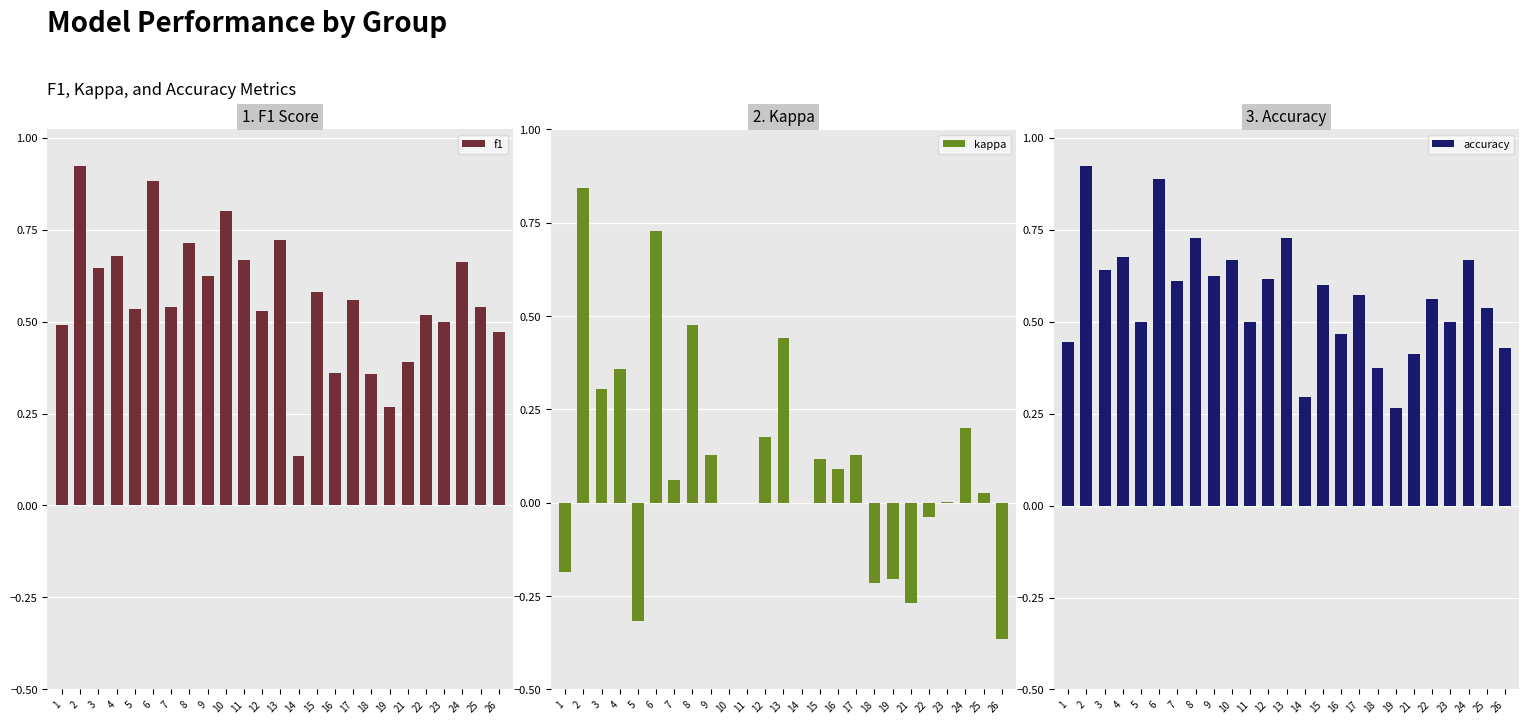

Reading left to right, list all the values displayed in this chart.

f1: 0.5	0.9	0.6	0.7	0.5	0.9	0.5	0.7	0.6	0.8	0.7	0.5	0.7	0.1	0.6	0.4	0.6	0.4	0.3	0.4	0.5	0.5	0.7	0.5	0.5
kappa: -0.2	0.8	0.3	0.4	-0.3	0.7	0.1	0.5	0.1	0.0	0.0	0.2	0.4	0.0	0.1	0.1	0.1	-0.2	-0.2	-0.3	-0.0	0.0	0.2	0.0	-0.4
accuracy: 0.4	0.9	0.6	0.7	0.5	0.9	0.6	0.7	0.6	0.7	0.5	0.6	0.7	0.3	0.6	0.5	0.6	0.4	0.3	0.4	0.6	0.5	0.7	0.5	0.4